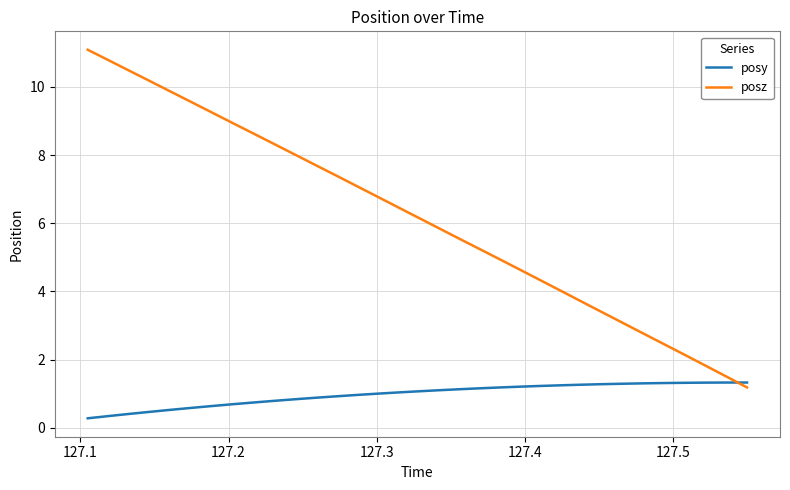

Rank the series by their average value, from lowest to highest.

posy, posz